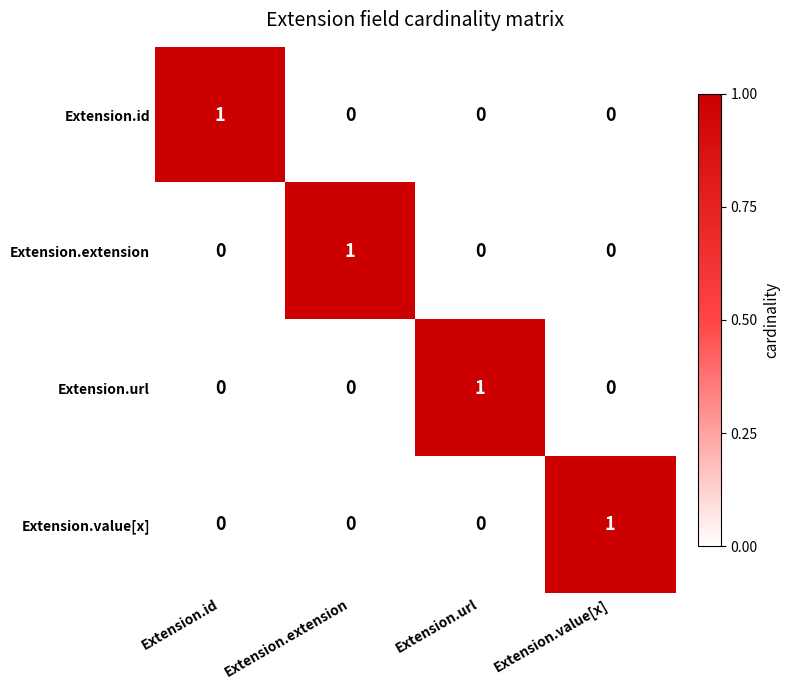

The value of Extension.url at Extension.extension is 0. True or false?

True